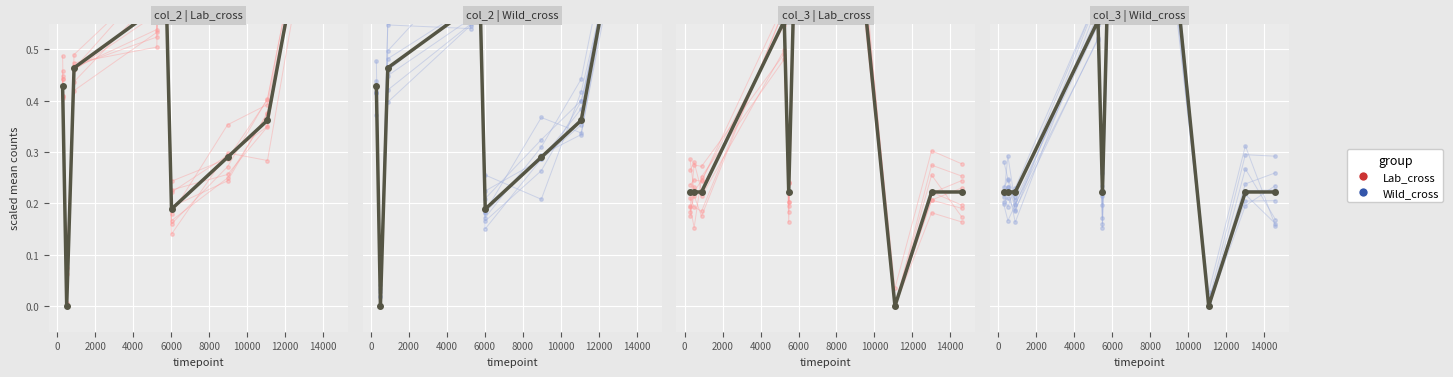

Read the Lab_cross value at 8000.

1.0